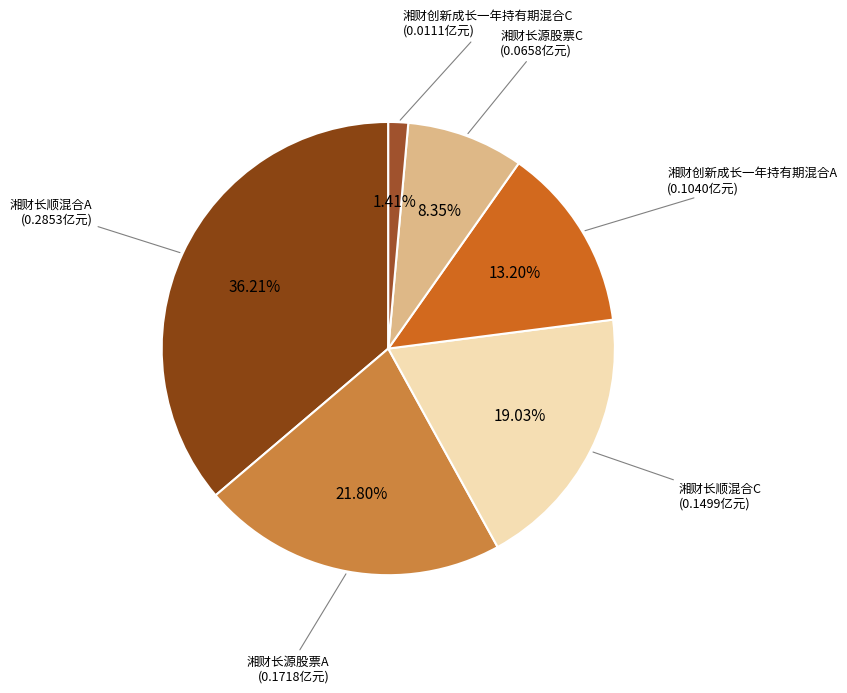

Count the number of slices in the pie.

6